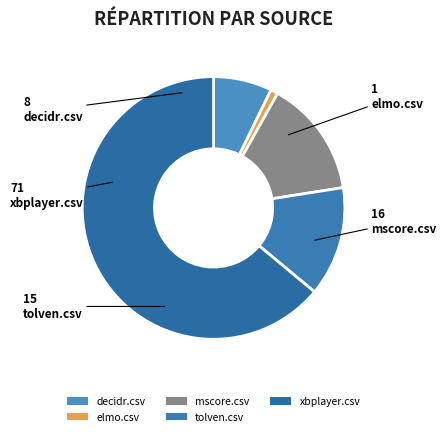

Count the number of slices in the pie.

5